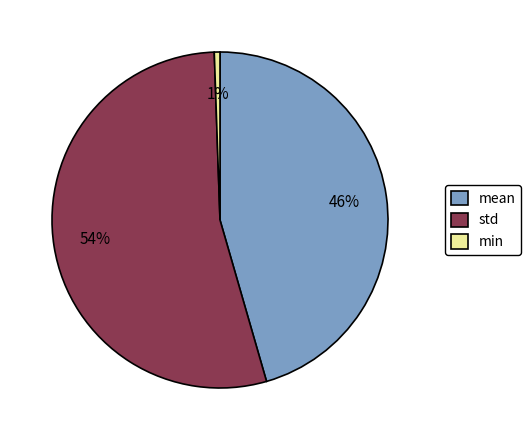

Which slice is the smallest?

min